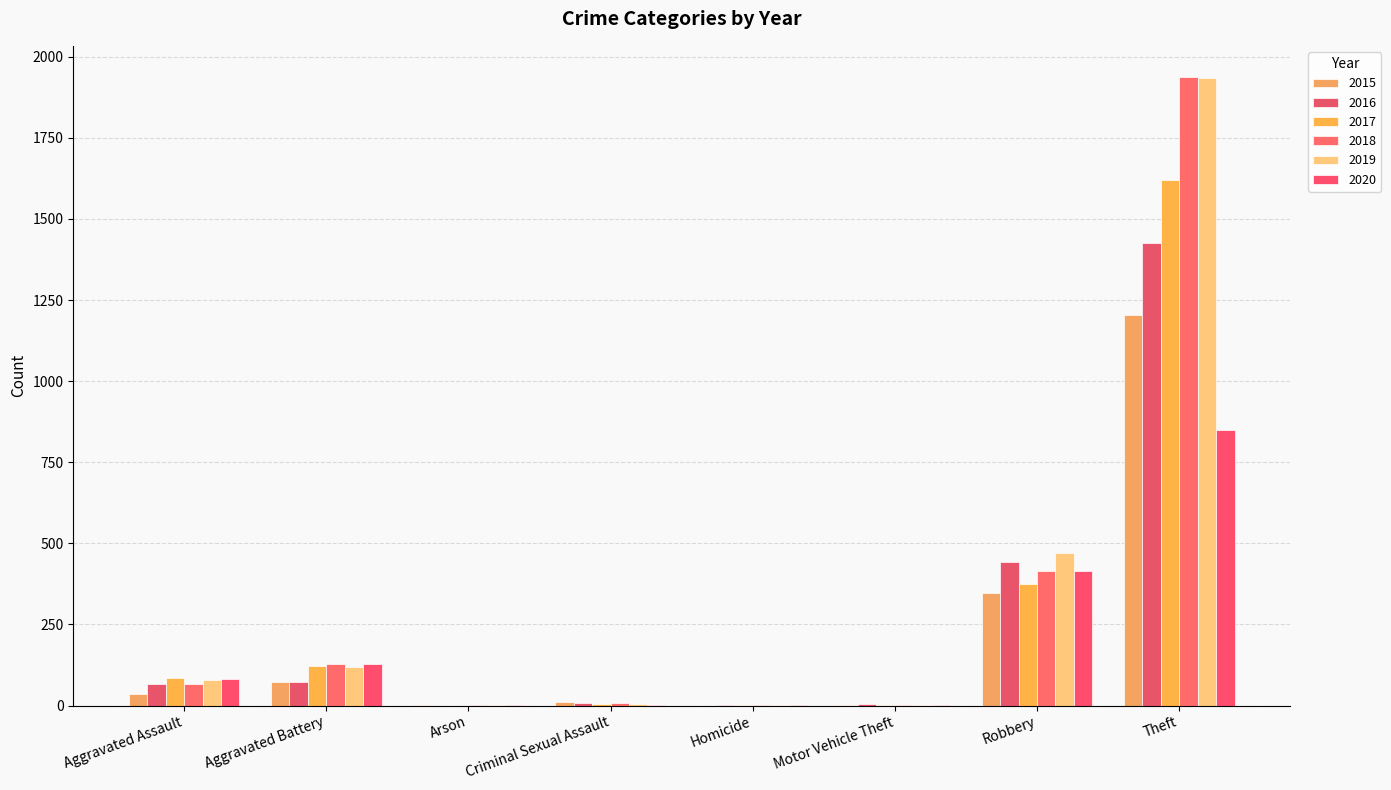

Reading left to right, extract all data points from this chart.

2015: Aggravated Assault=37	Aggravated Battery=73	Arson=3	Criminal Sexual Assault=11	Homicide=0	Motor Vehicle Theft=1	Robbery=348	Theft=1203
2016: Aggravated Assault=65	Aggravated Battery=73	Arson=0	Criminal Sexual Assault=8	Homicide=1	Motor Vehicle Theft=4	Robbery=444	Theft=1425
2017: Aggravated Assault=86	Aggravated Battery=122	Arson=0	Criminal Sexual Assault=5	Homicide=1	Motor Vehicle Theft=2	Robbery=375	Theft=1621
2018: Aggravated Assault=66	Aggravated Battery=129	Arson=1	Criminal Sexual Assault=9	Homicide=1	Motor Vehicle Theft=1	Robbery=416	Theft=1937
2019: Aggravated Assault=78	Aggravated Battery=120	Arson=1	Criminal Sexual Assault=6	Homicide=1	Motor Vehicle Theft=1	Robbery=471	Theft=1936
2020: Aggravated Assault=81	Aggravated Battery=128	Arson=1	Criminal Sexual Assault=2	Homicide=2	Motor Vehicle Theft=2	Robbery=415	Theft=848